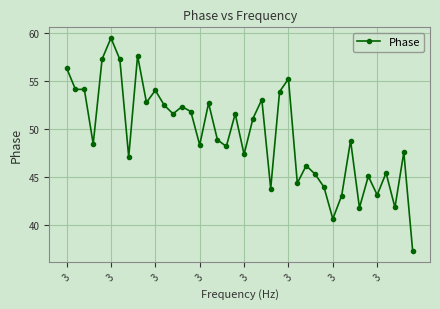

True or false: the data has more than 0 interior local peaks.

True